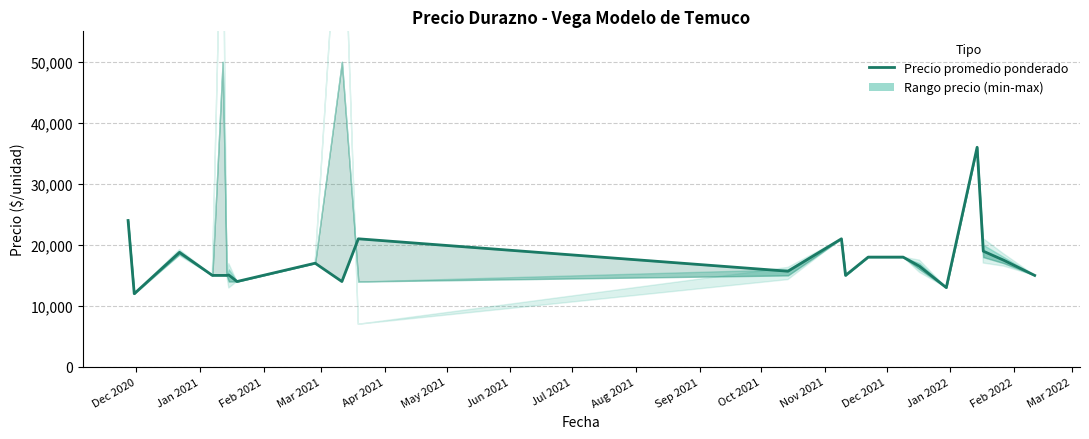

What is the label of the 7th point from the left?

Jun 2021